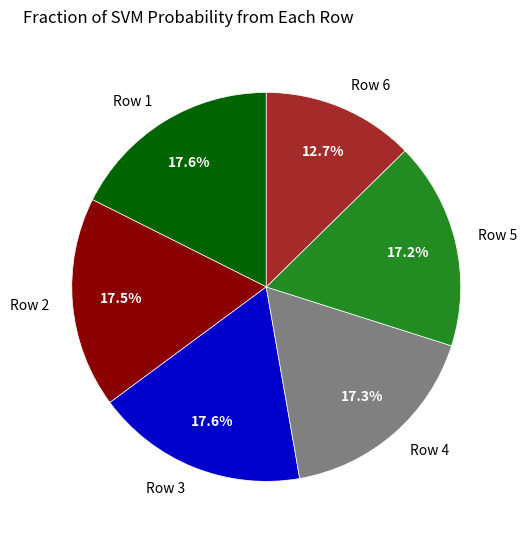

Does Row 3 represent more than half of the total?

No